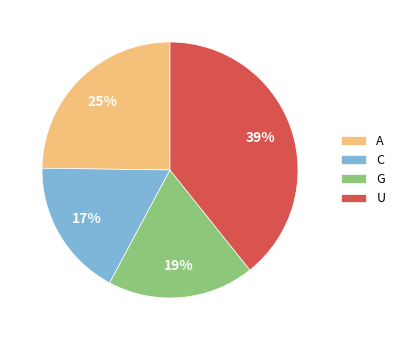

Count the number of slices in the pie.

4